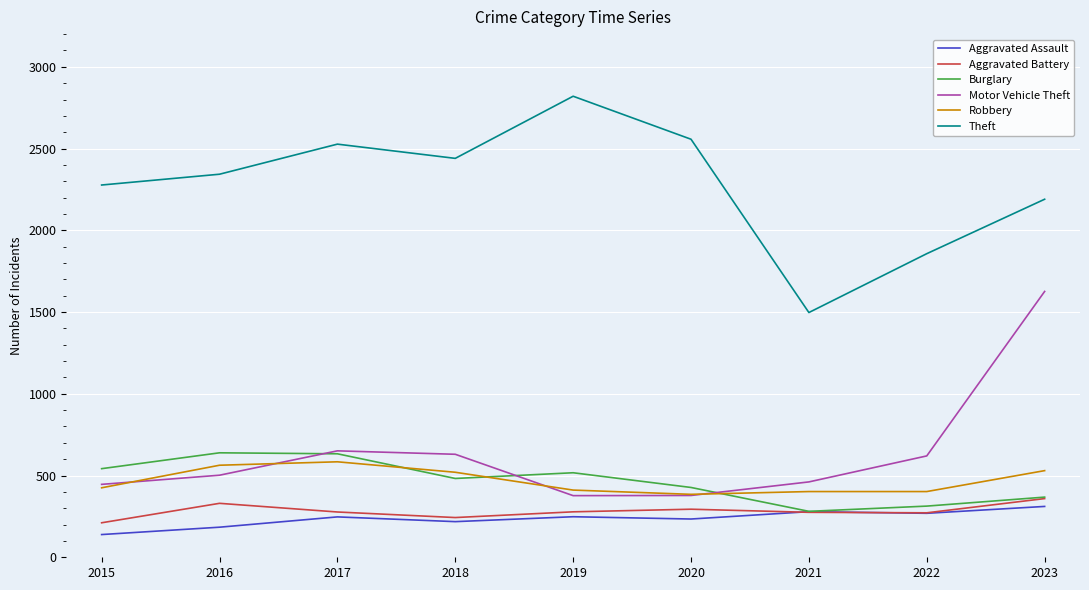

At which category is the sum across all series the highest?

2023